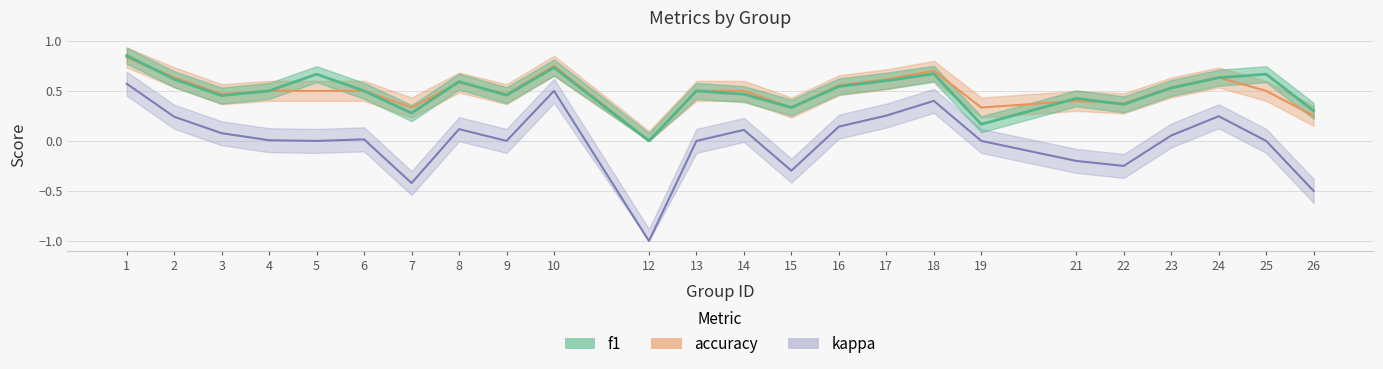

After their last crossing, which series has the higher values: accuracy or f1?

f1